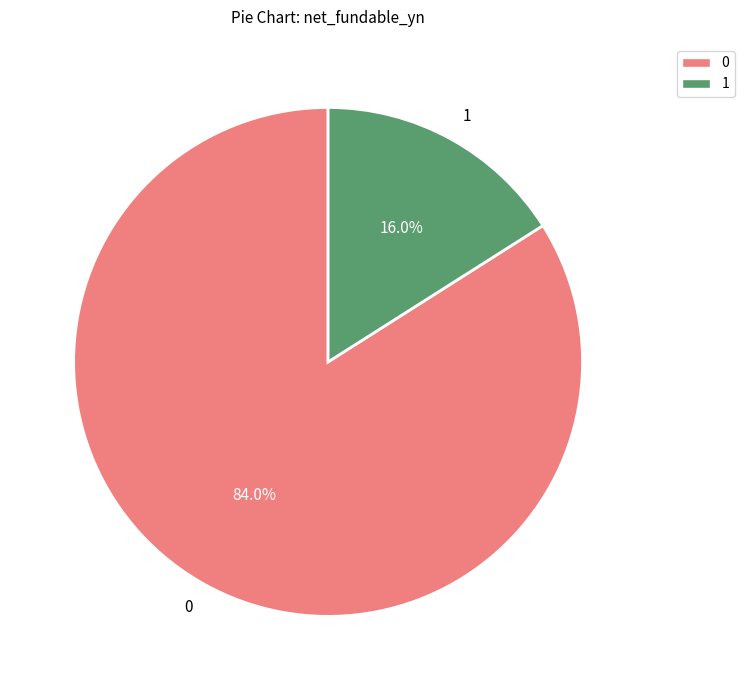

Is the sum of 0 and 1 greater than half?

Yes